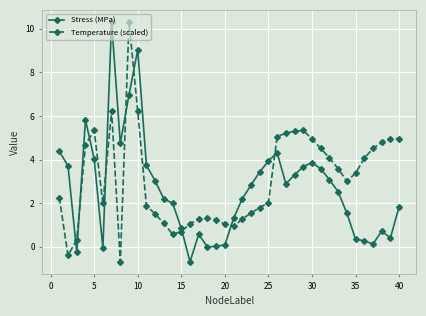

What is the difference between the maximum and minimum values in the Stress (MPa) series?

11.0